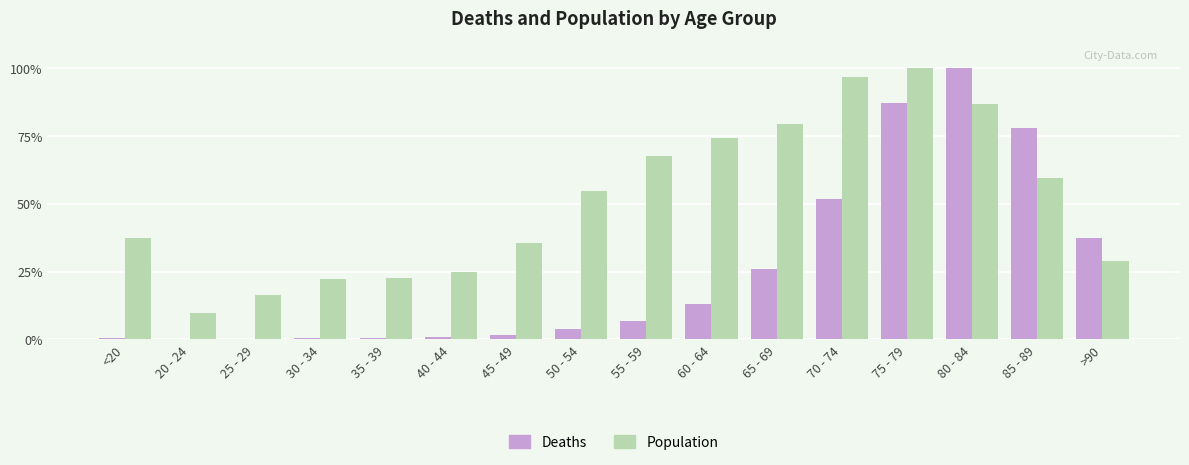

What is the total value across all series at 55 - 59?

74.5